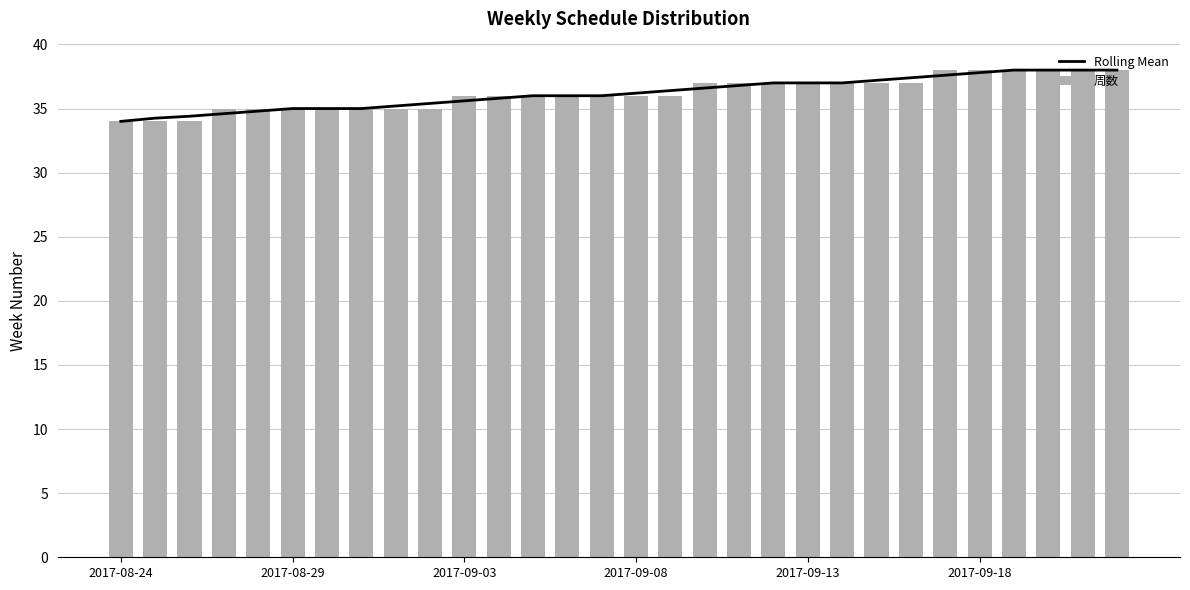

The 周数 series shows 37 at 2017-09-13. True or false?

True